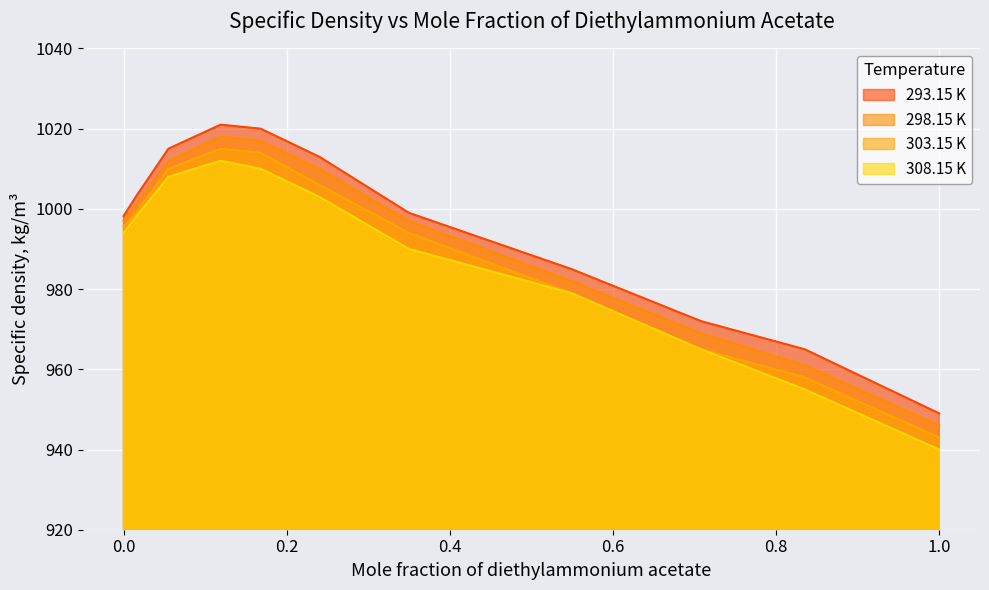

Which series has the largest total across all categories?

293.15 K